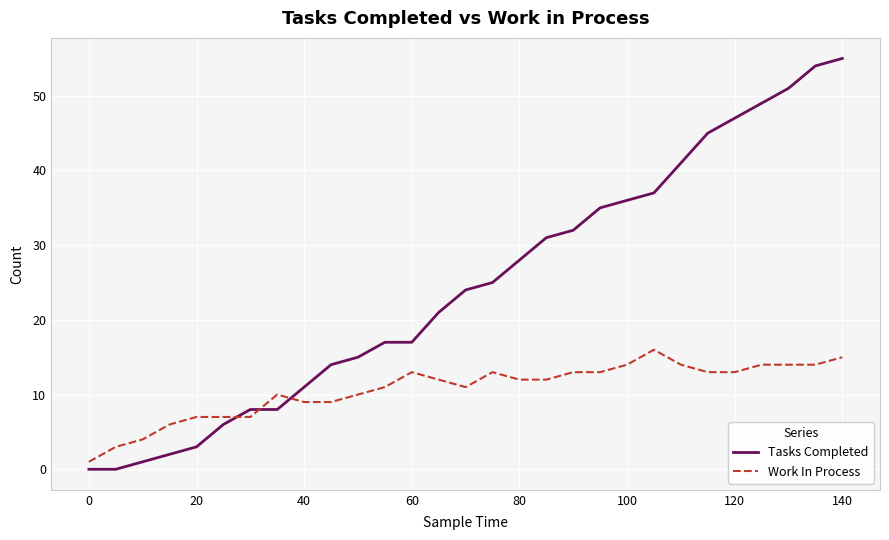

What is the highest value of the Tasks Completed series?

55